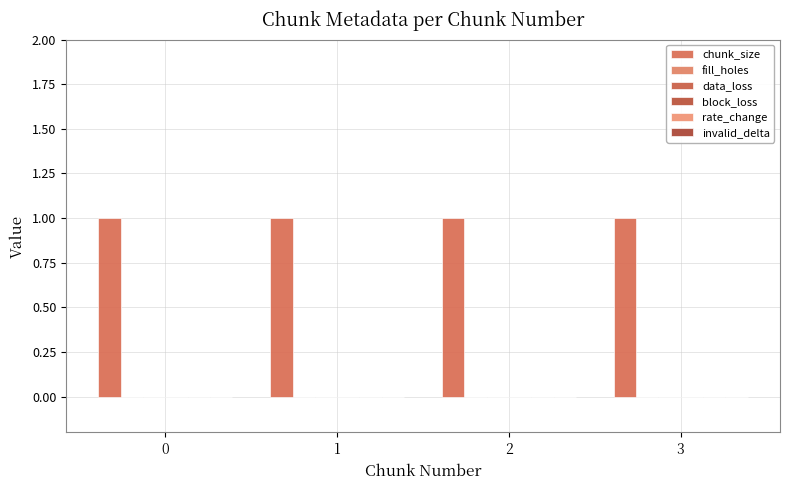

Are the bars horizontal?

No